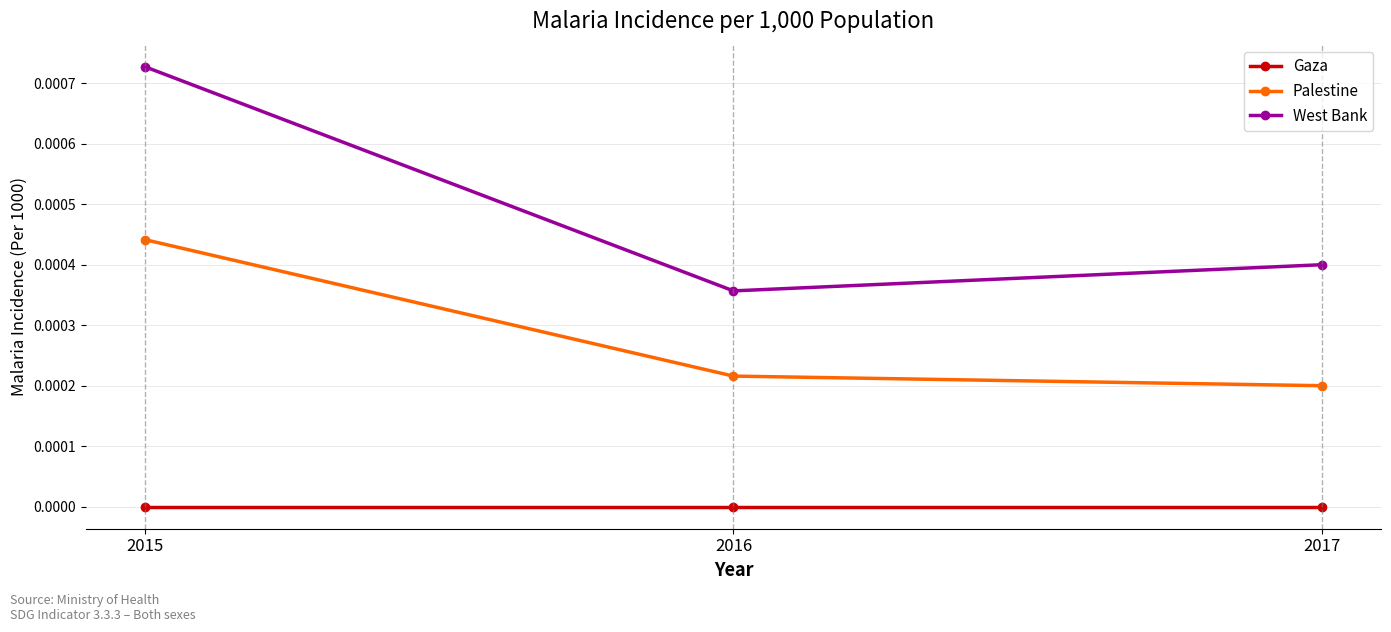

At which label does West Bank reach its minimum?

2016